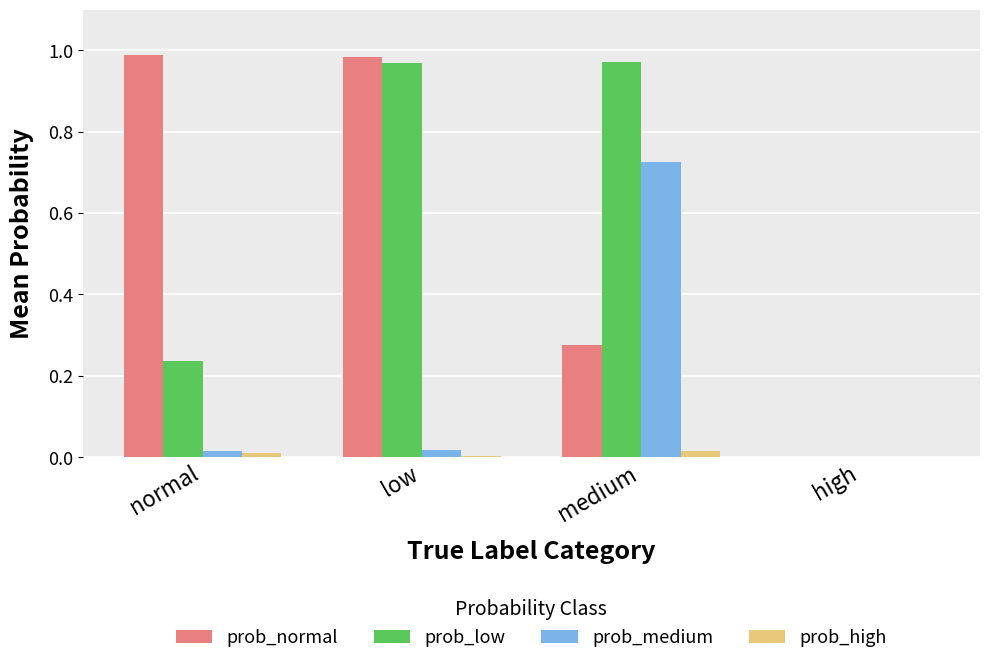

Which series has the widest spread of values?

prob_normal